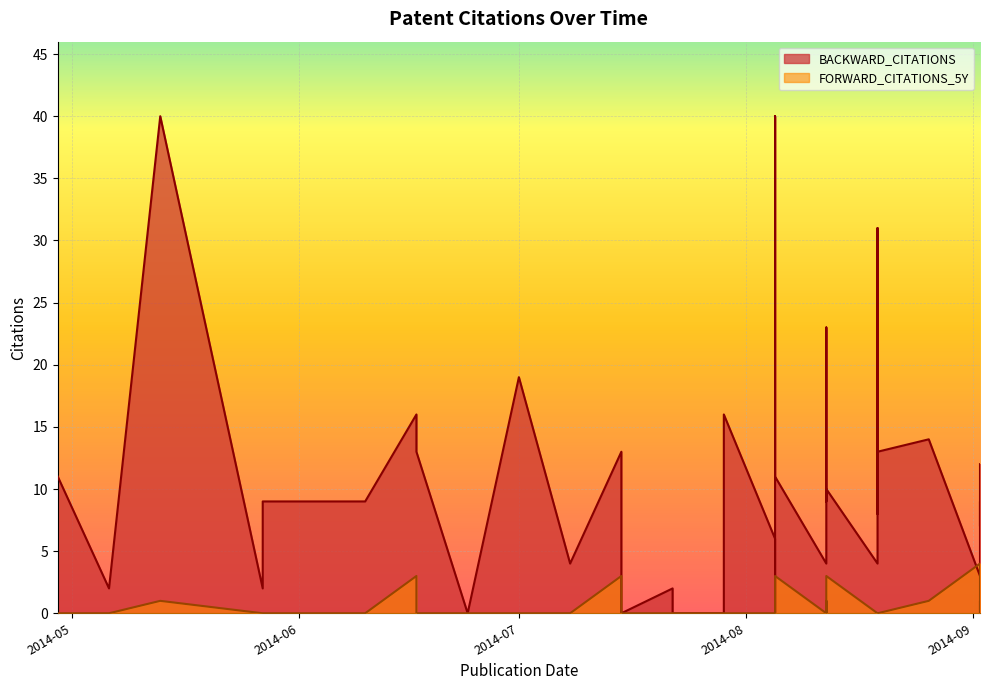

The BACKWARD_CITATIONS series shows -19 at 2014-07-15. True or false?

False